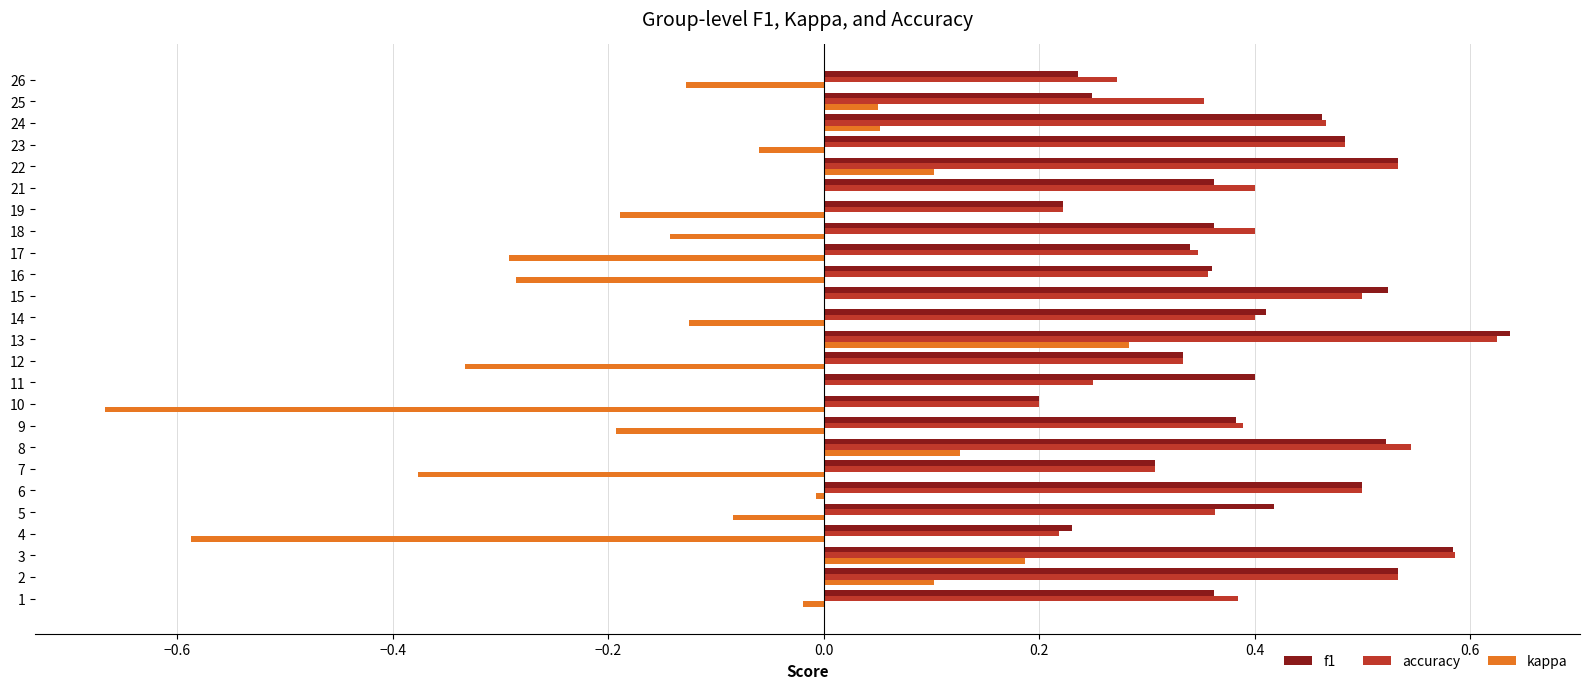

Which category has the highest value across all series?

13